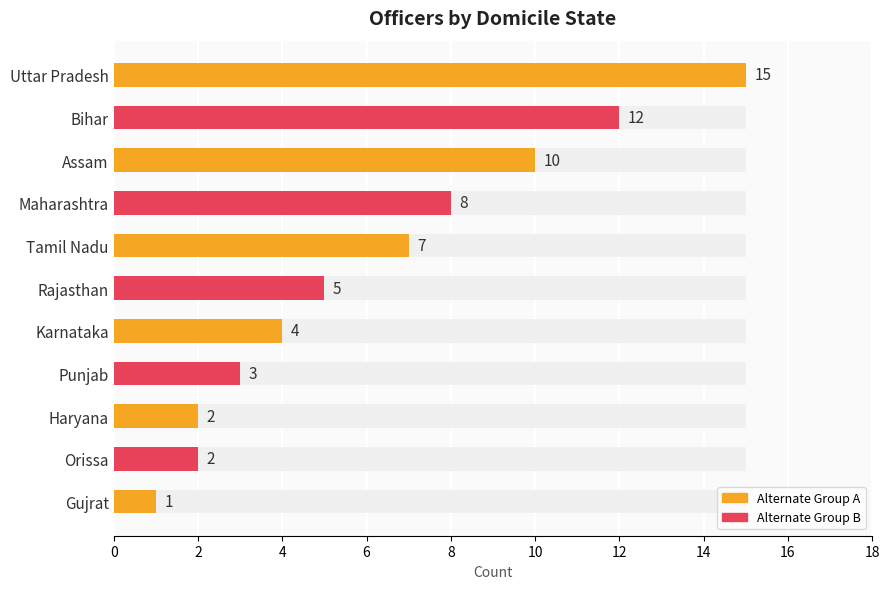

Are the bars horizontal?

Yes